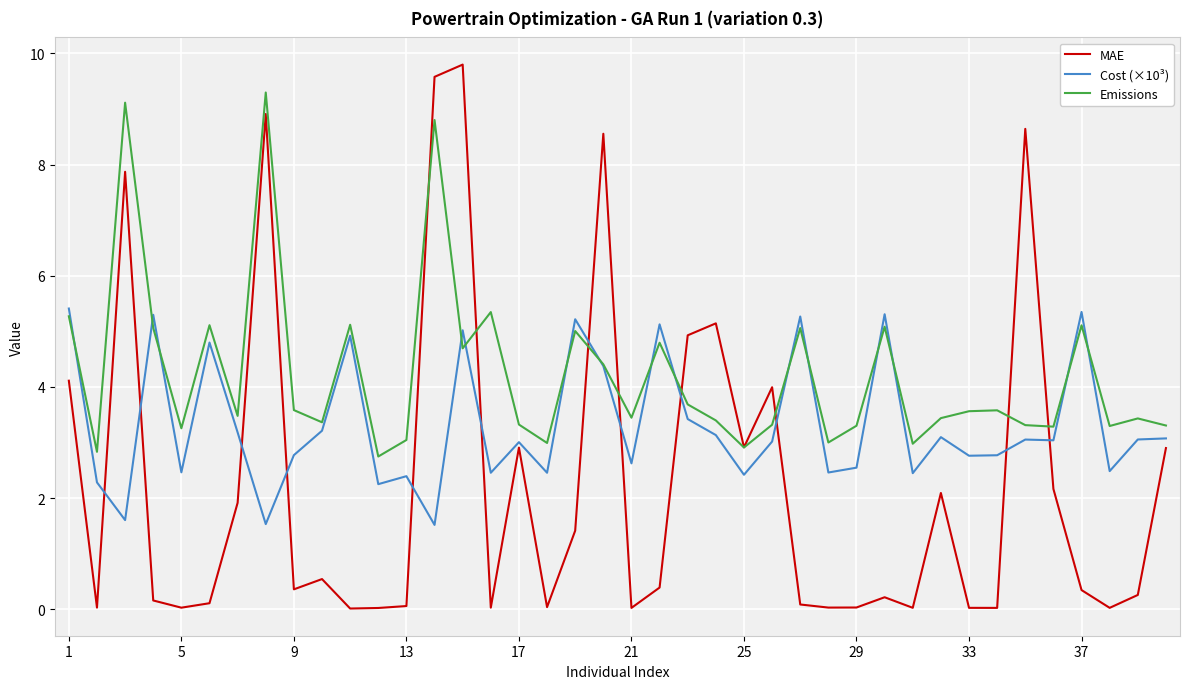

Rank the series by their maximum value, from lowest to highest.

Cost (×10³), Emissions, MAE